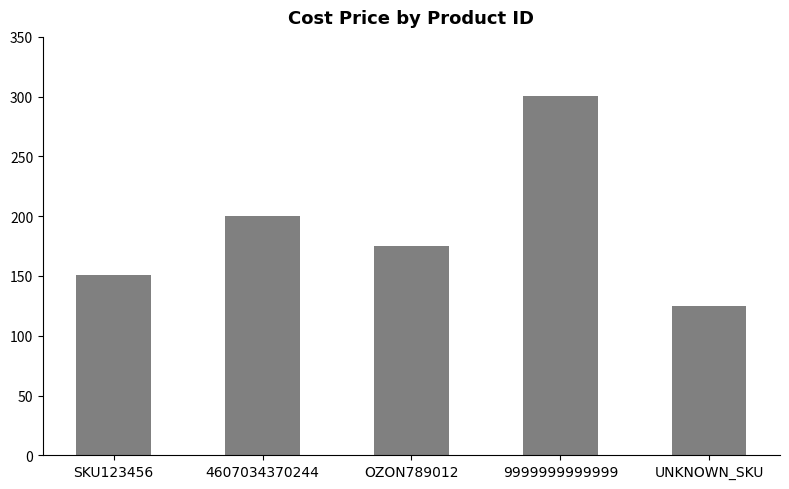

What is the sum of the values at 4607034370244 and SKU123456?

350.5